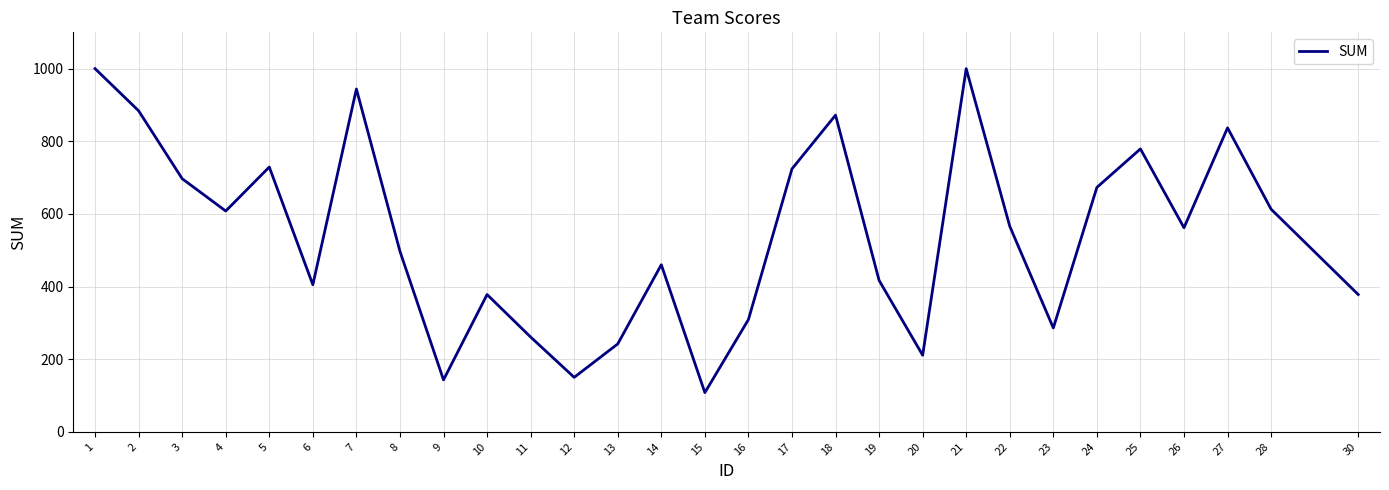

What is the minimum value shown in the chart?

108